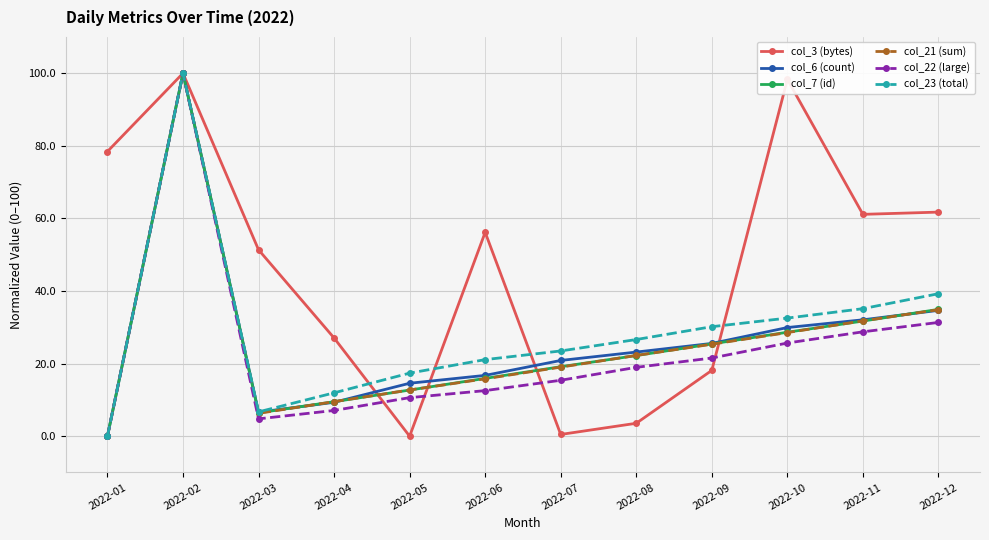

Reading left to right, transcribe all the data shown in this chart.

col_3 (bytes): 2022-01=78.4	2022-02=100.0	2022-03=51.4	2022-04=27.1	2022-05=0.0	2022-06=56.2	2022-07=0.5	2022-08=3.6	2022-09=18.1	2022-10=98.3	2022-11=61.1	2022-12=61.7
col_6 (count): 2022-01=0.0	2022-02=100.0	2022-03=6.6	2022-04=9.3	2022-05=14.6	2022-06=16.8	2022-07=20.9	2022-08=23.2	2022-09=25.6	2022-10=29.9	2022-11=32.1	2022-12=34.7
col_7 (id): 2022-01=0.0	2022-02=100.0	2022-03=6.4	2022-04=9.5	2022-05=12.7	2022-06=15.9	2022-07=19.1	2022-08=22.2	2022-09=25.4	2022-10=28.6	2022-11=31.7	2022-12=34.9
col_21 (sum): 2022-01=0.0	2022-02=100.0	2022-03=6.3	2022-04=9.5	2022-05=12.7	2022-06=15.8	2022-07=19.0	2022-08=22.3	2022-09=25.3	2022-10=28.6	2022-11=31.8	2022-12=34.9
col_22 (large): 2022-01=0.0	2022-02=100.0	2022-03=4.8	2022-04=7.1	2022-05=10.6	2022-06=12.6	2022-07=15.4	2022-08=19.0	2022-09=21.5	2022-10=25.7	2022-11=28.8	2022-12=31.3
col_23 (total): 2022-01=0.0	2022-02=100.0	2022-03=6.7	2022-04=11.9	2022-05=17.4	2022-06=21.1	2022-07=23.5	2022-08=26.6	2022-09=30.2	2022-10=32.5	2022-11=35.1	2022-12=39.3